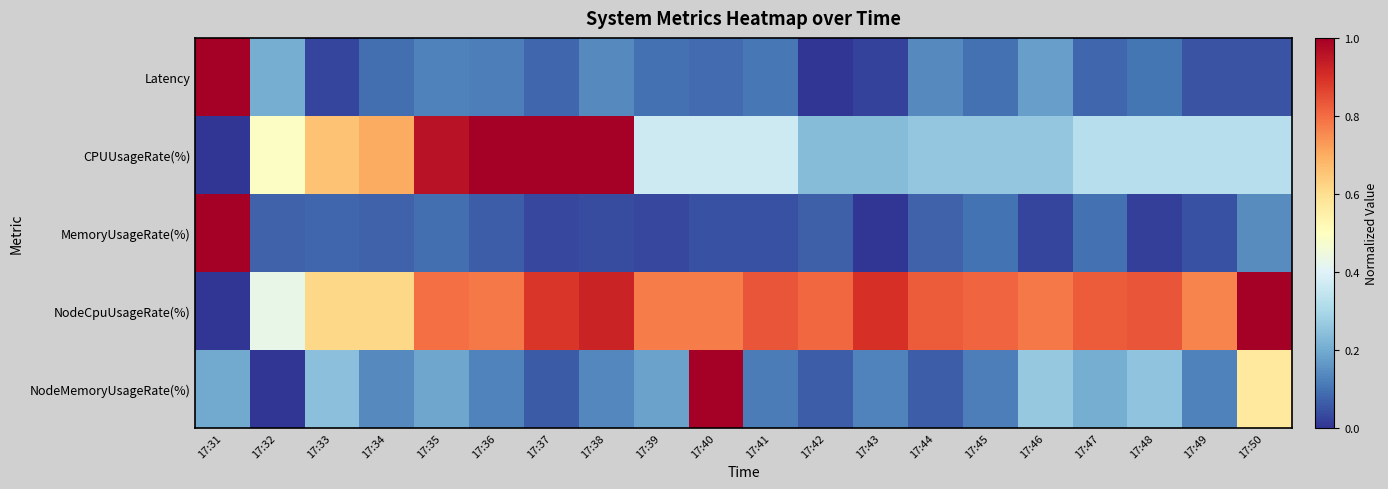

Reading right to left, transcribe all the data shown in this chart.

Latency: 17:50=0.0	17:49=0.0	17:48=0.1	17:47=0.1	17:46=0.2	17:45=0.1	17:44=0.1	17:43=0.0	17:42=0.0	17:41=0.1	17:40=0.1	17:39=0.1	17:38=0.1	17:37=0.1	17:36=0.1	17:35=0.1	17:34=0.1	17:33=0.0	17:32=0.2	17:31=1.0
CPUUsageRate(%): 17:50=0.3	17:49=0.3	17:48=0.3	17:47=0.3	17:46=0.3	17:45=0.3	17:44=0.3	17:43=0.2	17:42=0.2	17:41=0.4	17:40=0.4	17:39=0.4	17:38=1.0	17:37=1.0	17:36=1.0	17:35=1.0	17:34=0.7	17:33=0.7	17:32=0.5	17:31=0.0
MemoryUsageRate(%): 17:50=0.1	17:49=0.0	17:48=0.0	17:47=0.1	17:46=0.0	17:45=0.1	17:44=0.1	17:43=0.0	17:42=0.1	17:41=0.0	17:40=0.0	17:39=0.0	17:38=0.0	17:37=0.0	17:36=0.1	17:35=0.1	17:34=0.1	17:33=0.1	17:32=0.1	17:31=1.0
NodeCpuUsageRate(%): 17:50=1.0	17:49=0.8	17:48=0.8	17:47=0.8	17:46=0.8	17:45=0.8	17:44=0.8	17:43=0.9	17:42=0.8	17:41=0.8	17:40=0.8	17:39=0.8	17:38=0.9	17:37=0.9	17:36=0.8	17:35=0.8	17:34=0.6	17:33=0.6	17:32=0.4	17:31=0.0
NodeMemoryUsageRate(%): 17:50=0.6	17:49=0.1	17:48=0.3	17:47=0.2	17:46=0.3	17:45=0.1	17:44=0.1	17:43=0.1	17:42=0.1	17:41=0.1	17:40=1.0	17:39=0.2	17:38=0.1	17:37=0.1	17:36=0.1	17:35=0.2	17:34=0.1	17:33=0.2	17:32=0.0	17:31=0.2